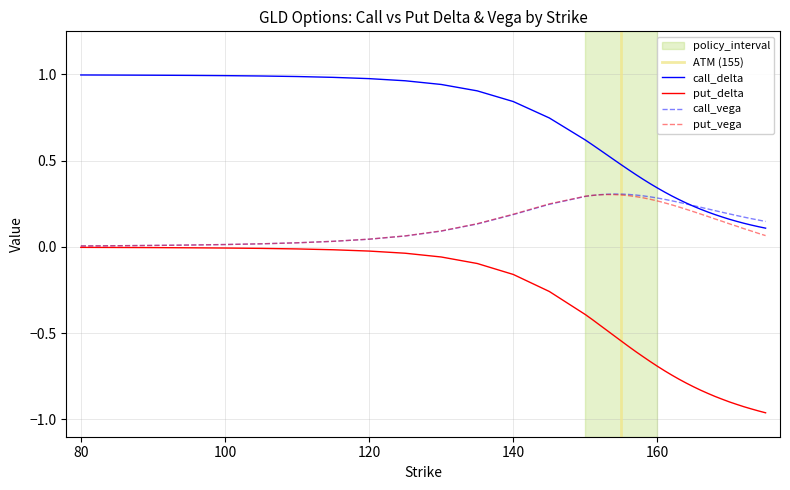

True or false: call_vega has a value of 0.3 at 140.

False